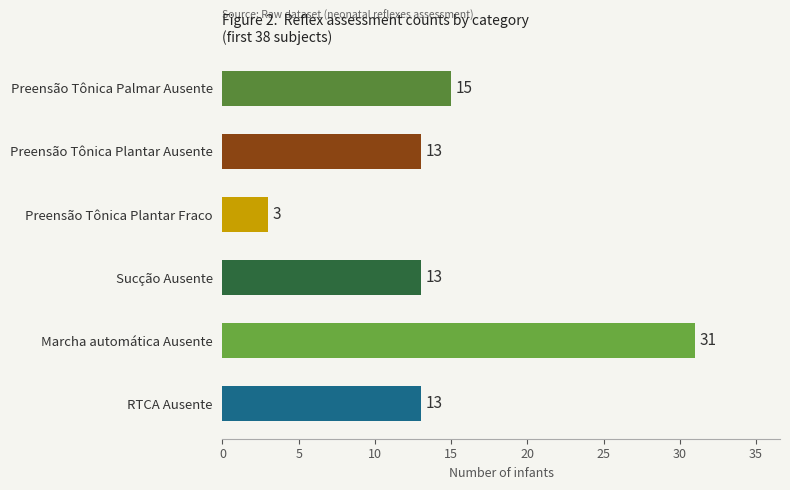

What is the difference between the maximum and second lowest values?

18